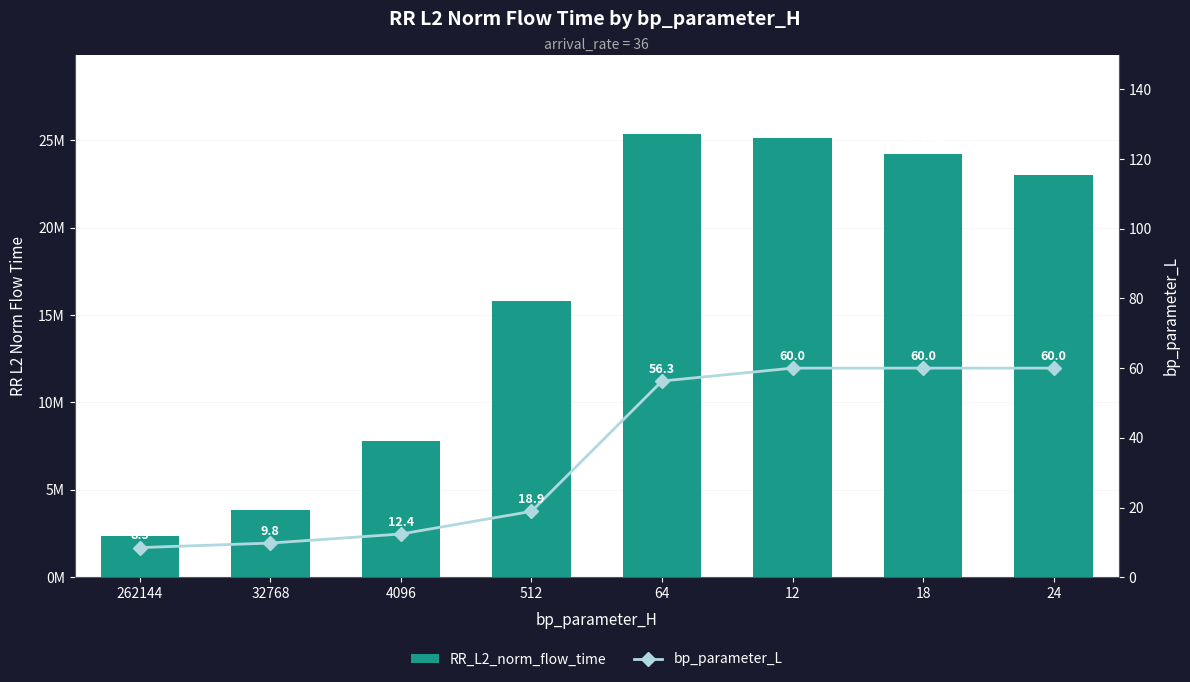

Which has a higher value, 4096 or 24?

24